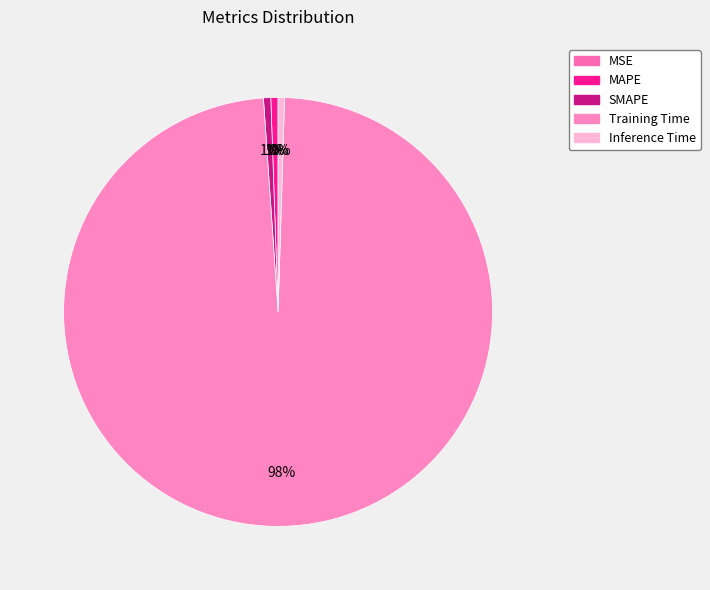

Is it true that Inference Time is 0% of the pie?

True